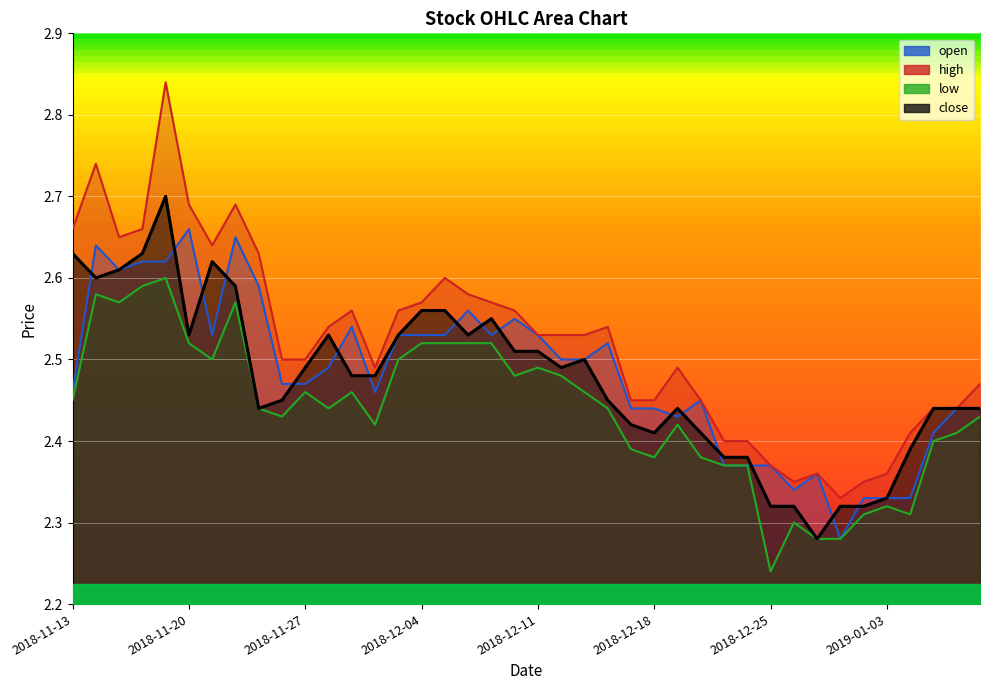

At which category does low reach its first local peak?

2018-11-14